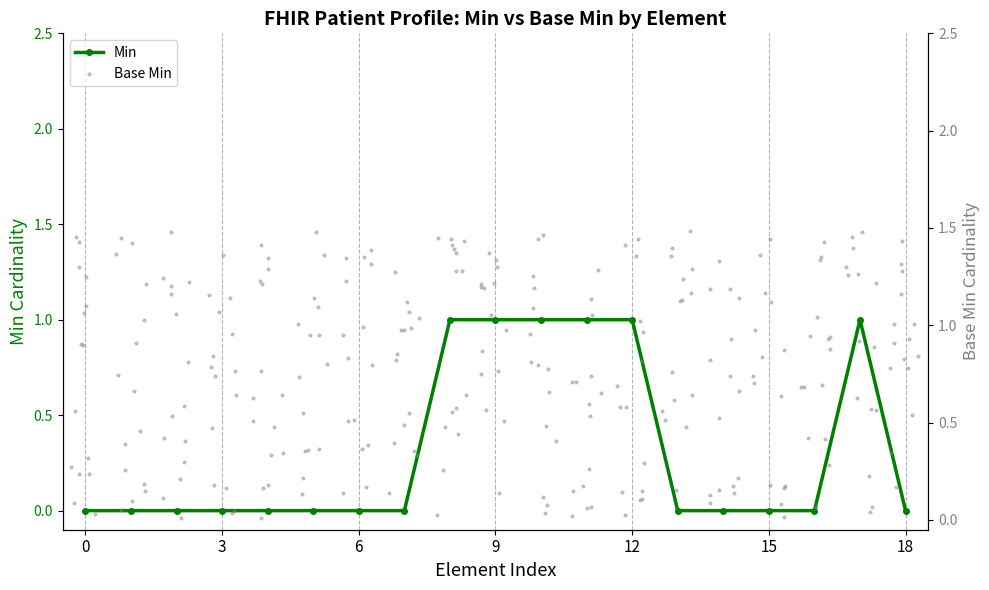

True or false: Min has a value of 0 at 6.

True